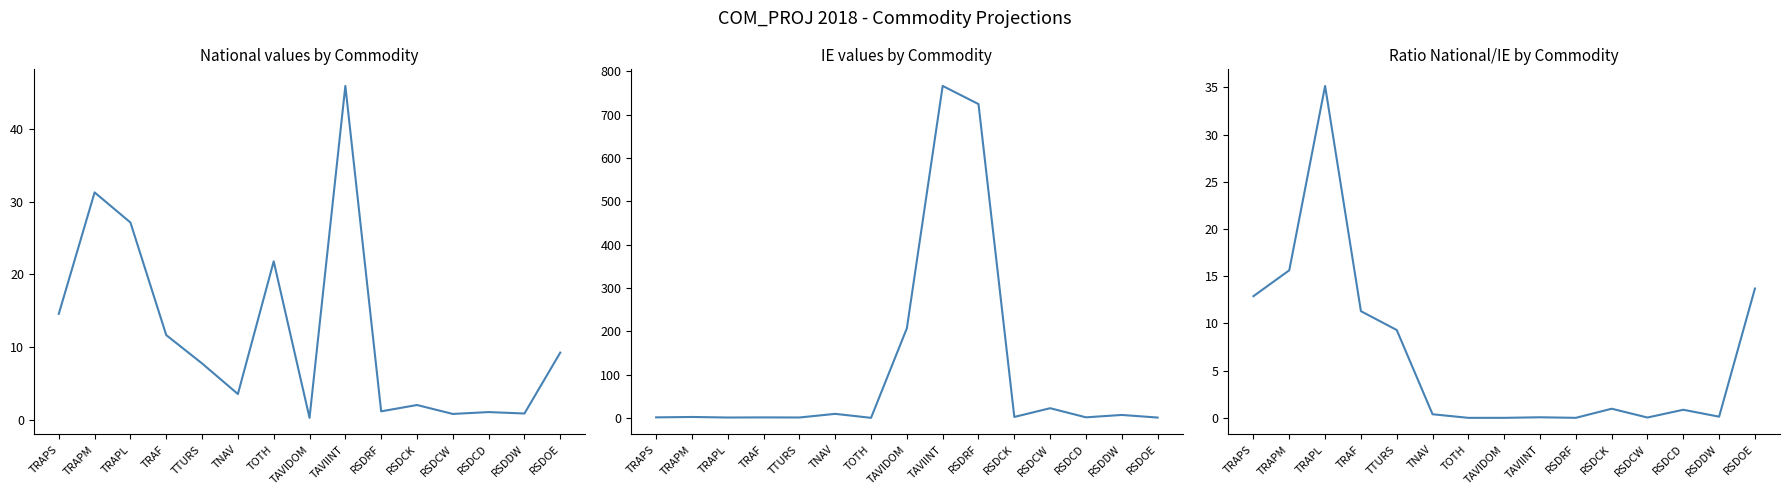

What is the label of the 15th point from the right?

TRAPS